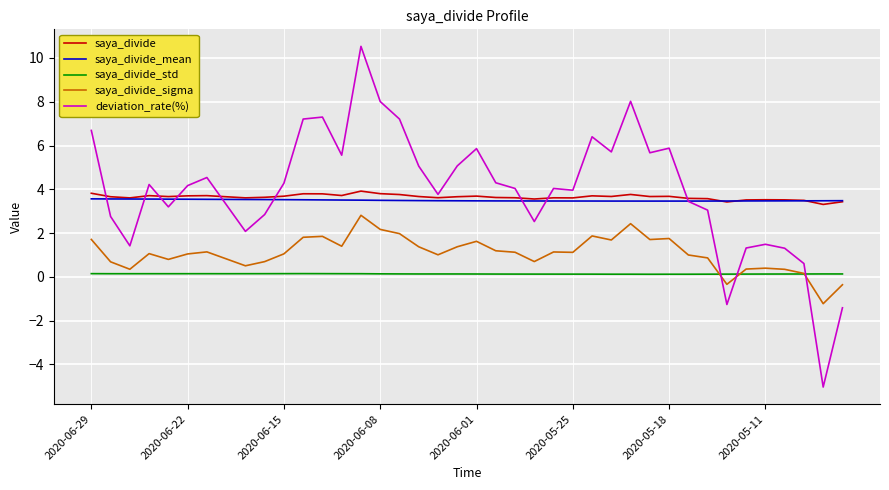

Which series has the widest spread of values?

deviation_rate(%)